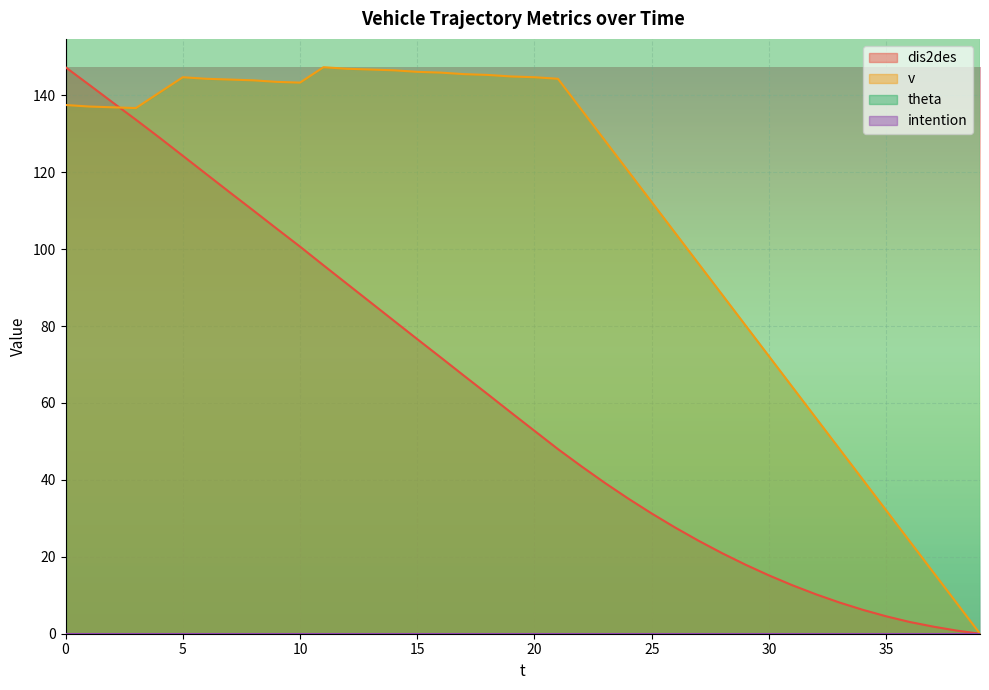

Reading right to left, list all the values displayed in this chart.

dis2des: 0.0	0.8	1.9	3.1	4.5	6.2	8.1	10.3	12.6	15.2	18.0	21.0	24.2	27.6	31.3	35.1	39.2	43.5	48.0	52.8	57.5	62.3	67.1	71.9	76.6	81.4	86.2	91.0	95.8	100.7	105.4	110.1	114.8	119.5	124.3	129.0	133.7	138.2	142.8	147.3
v: 0.0	8.0	16.0	24.1	32.1	40.1	48.1	56.1	64.1	72.2	80.2	88.2	96.2	104.2	112.2	120.3	128.3	136.3	144.3	144.7	144.9	145.3	145.5	145.9	146.1	146.5	146.7	146.9	147.3	143.3	143.5	143.9	144.1	144.3	144.7	140.7	136.7	136.9	137.1	137.5